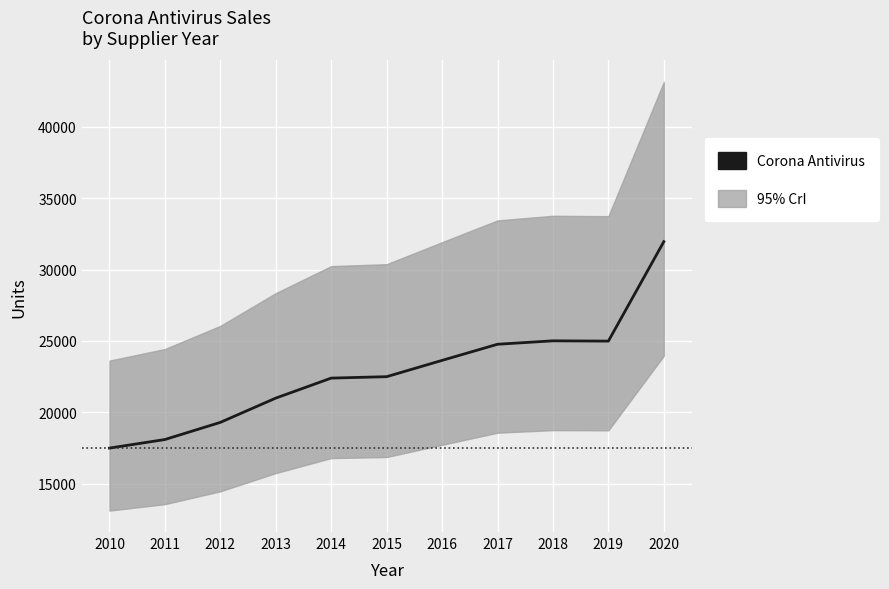

Which label corresponds to the smallest value in the chart?

2010